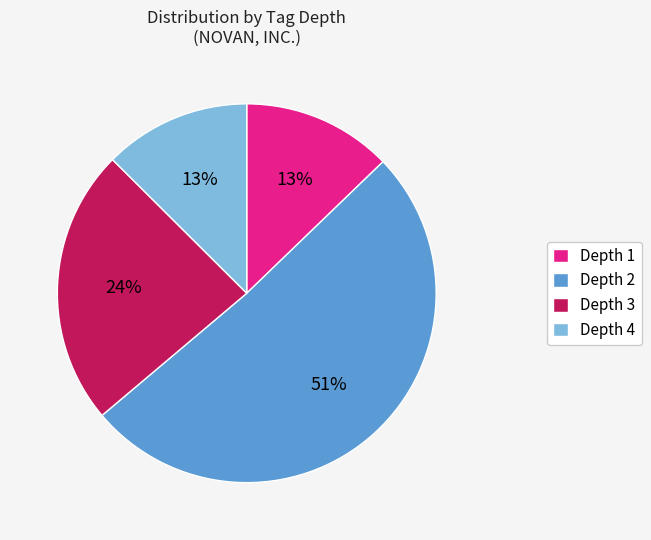

What is the largest slice in the pie chart?

Depth 2